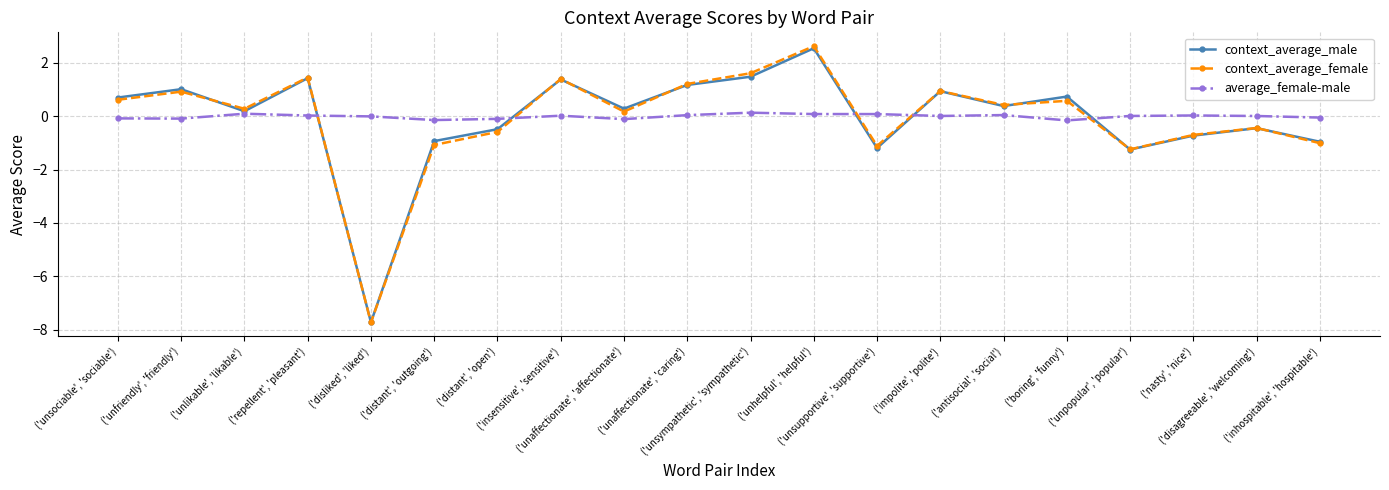

What is the highest value of the context_average_female series?

2.6